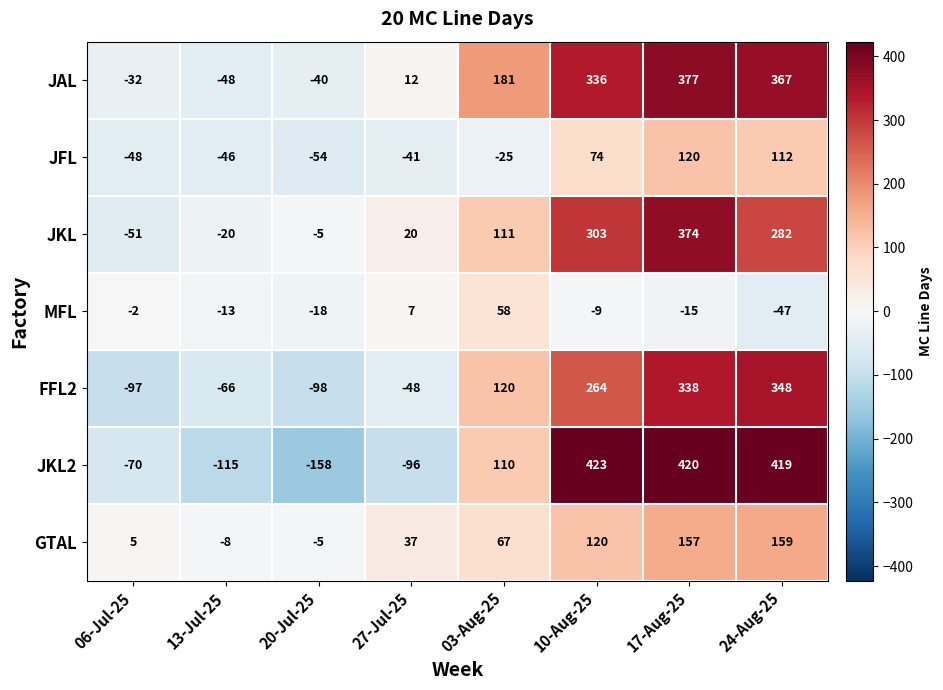

Read the JAL value at 17-Aug-25, to the nearest 50.

400